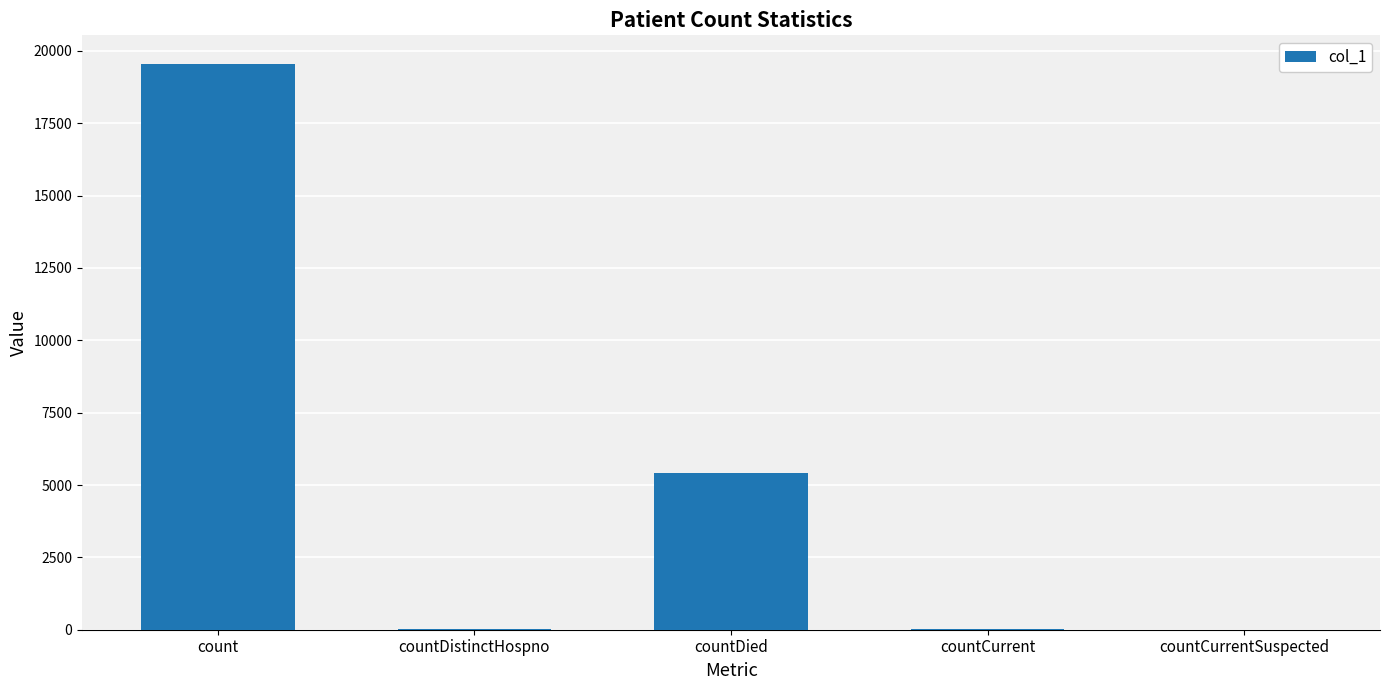

What is the sum of all values?

25016